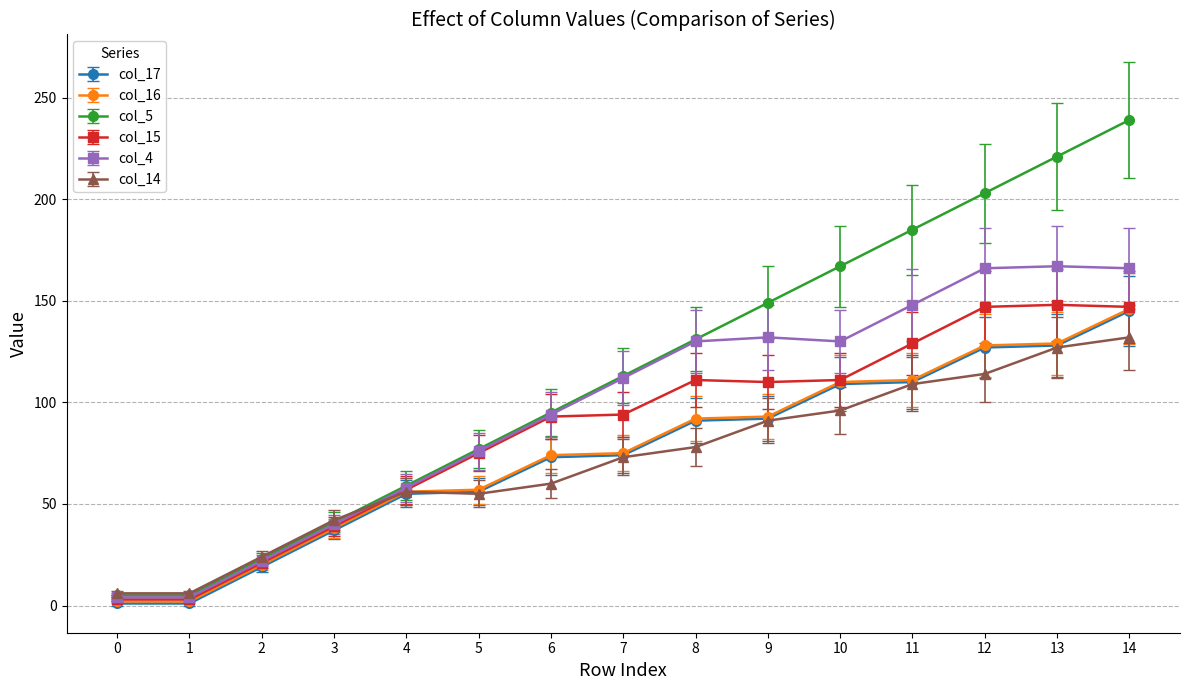

What is the sum of the col_5 values at 12 and 6?

298